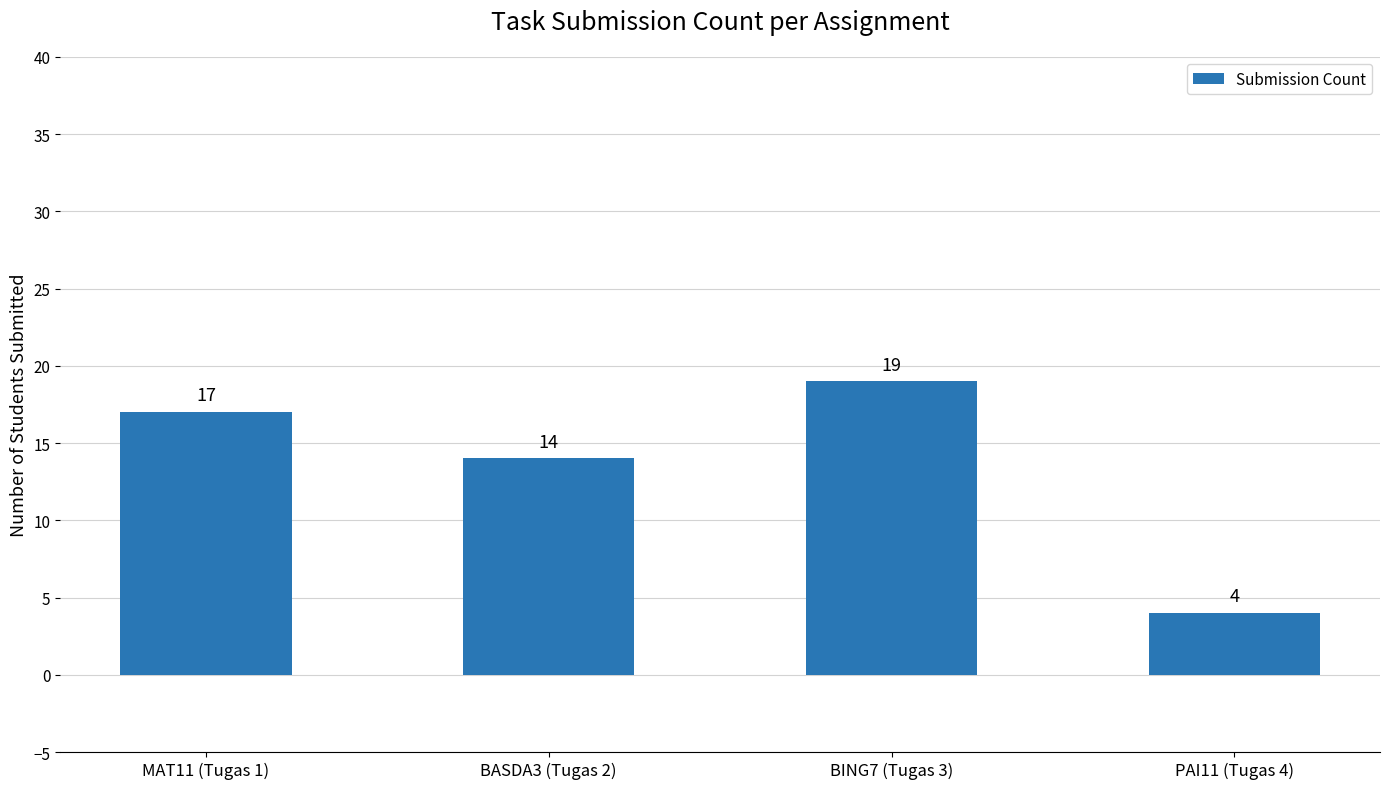

The value at MAT11 (Tugas 1) is 25. True or false?

False